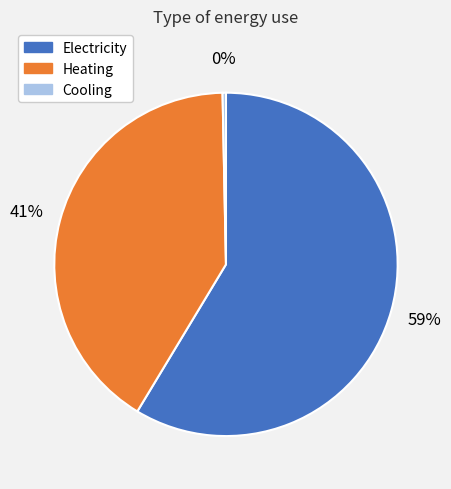

Rank the categories by value from highest to lowest.

Electricity, Heating, Cooling